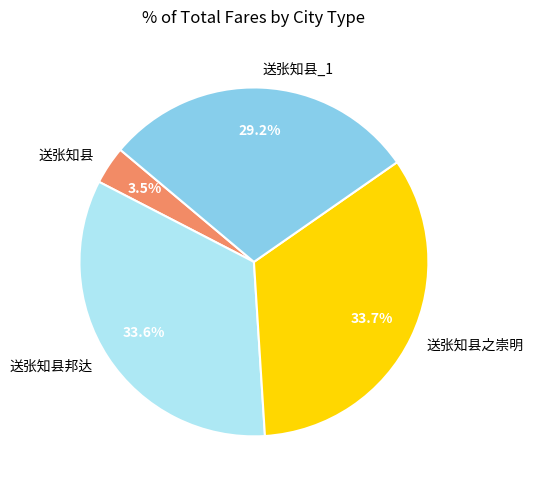

What percentage is the 送张知县之崇明 slice, to the nearest percent?

34%